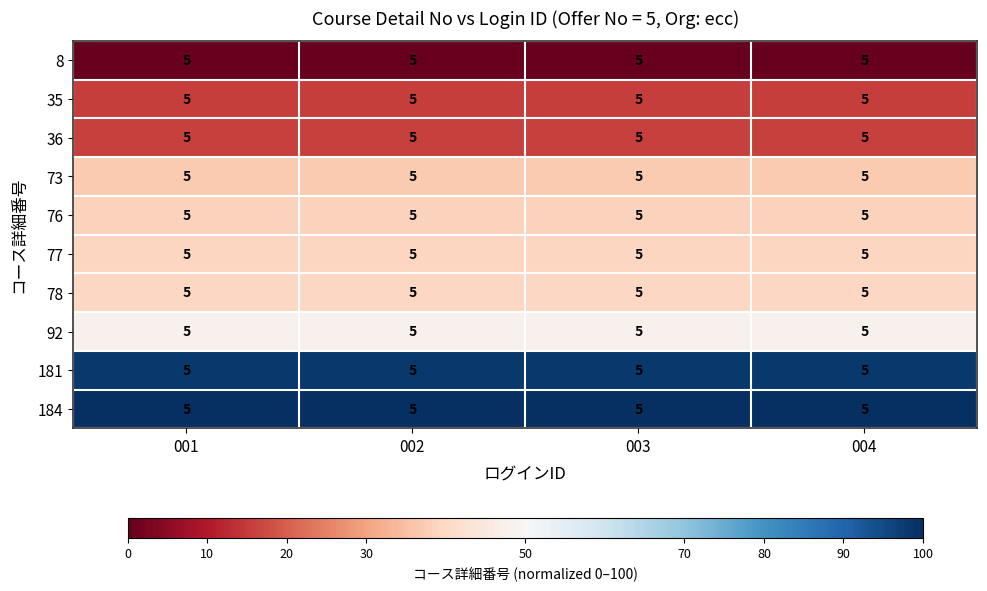

At which category is the sum across all series the highest?

001